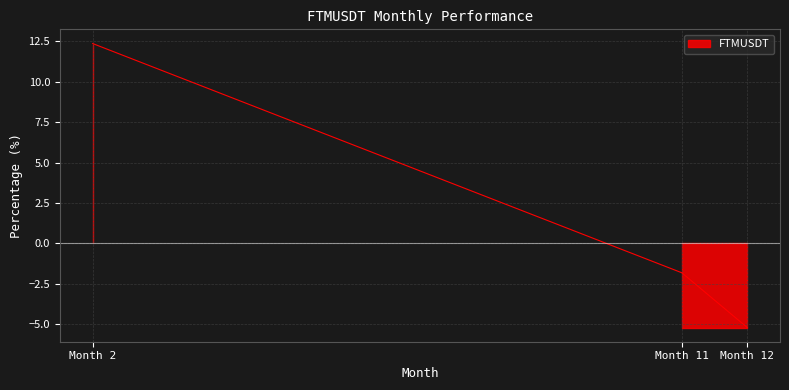

Between Month 12 and Month 2, which is larger?

Month 2